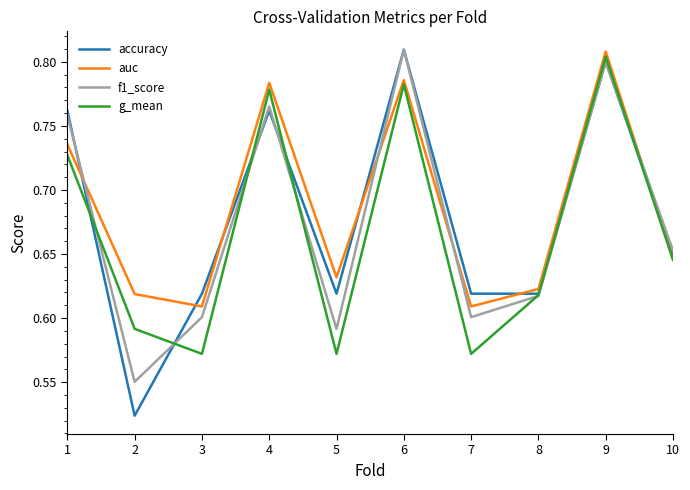

Where do auc and accuracy first cross each other?

1 and 2